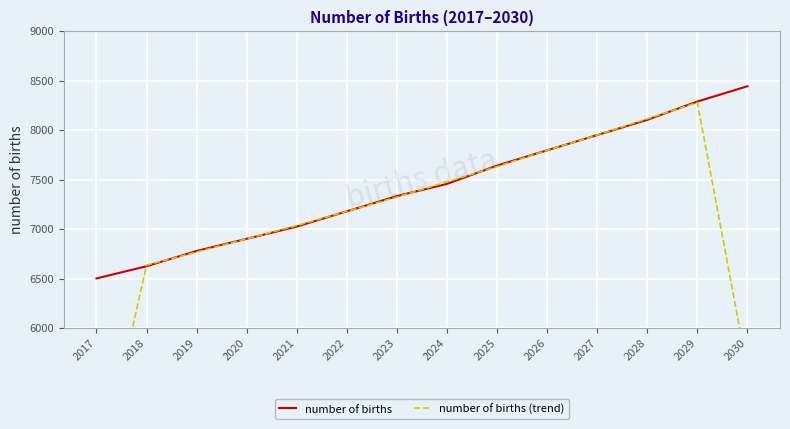

Which series has the largest total across all categories?

number of births